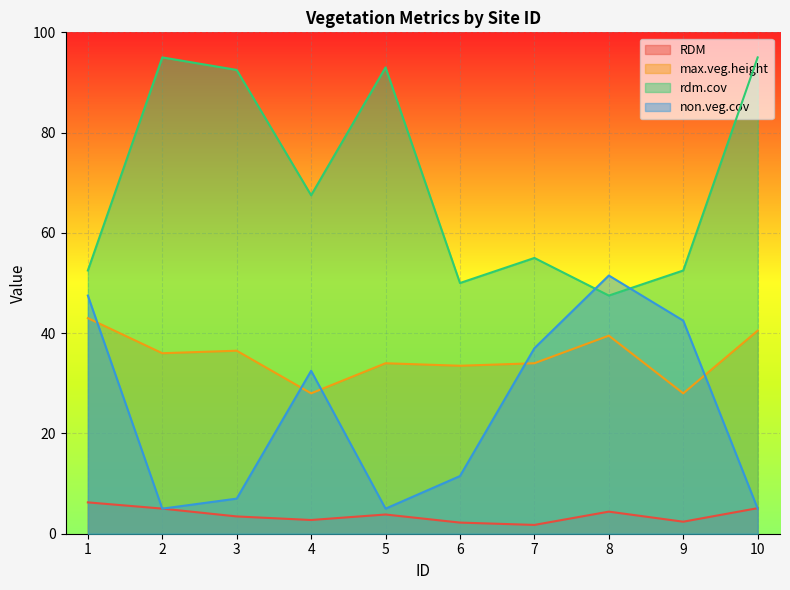

Does the chart display data point markers on the line(s)?

No